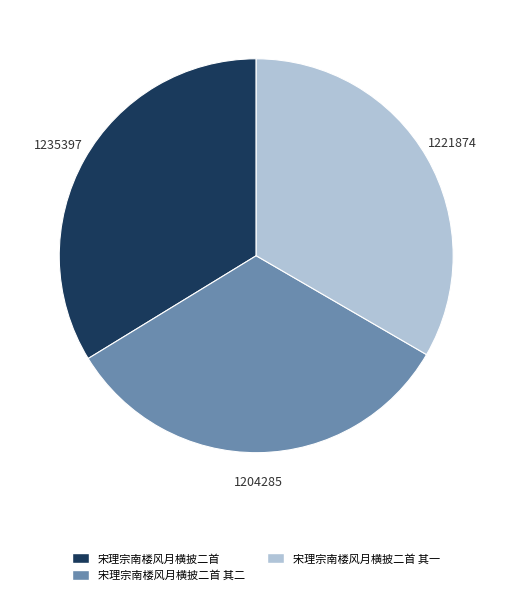

True or false: 宋理宗南楼风月横披二首 accounts for 20% of the total.

False